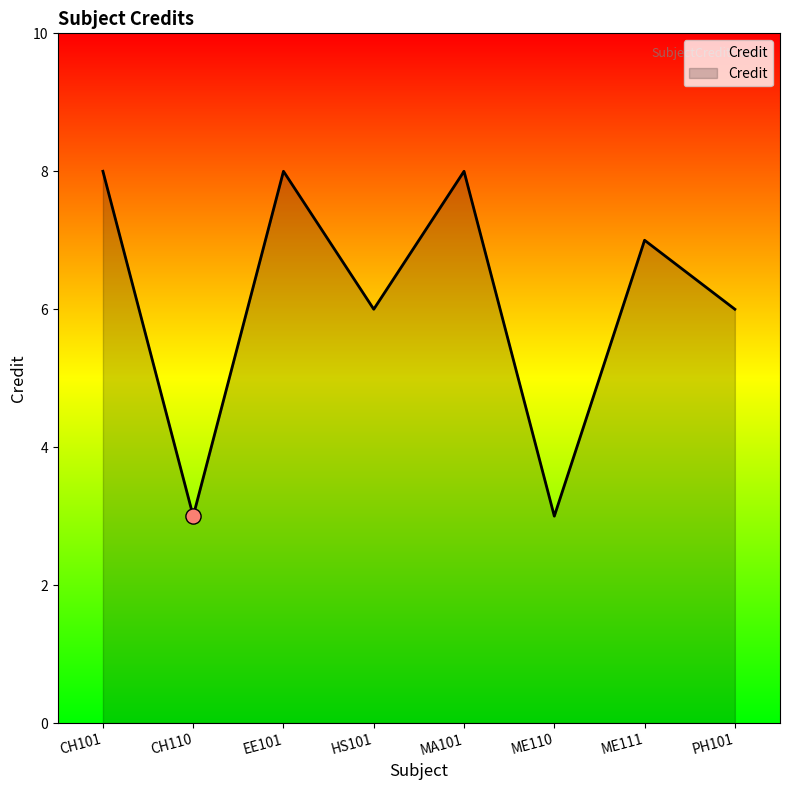

What is the change in value from ME110 to ME111?

+4